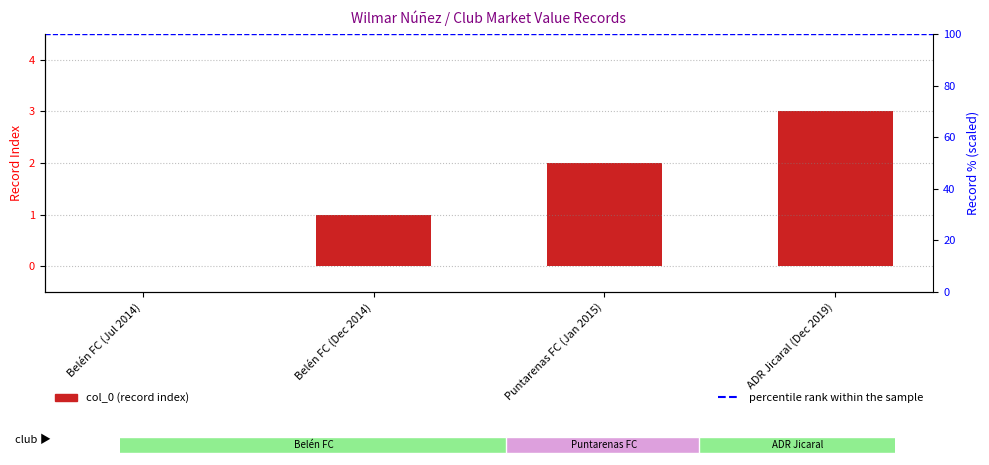

True or false: the data shows 1 at Belén FC (Dec 2014).

True